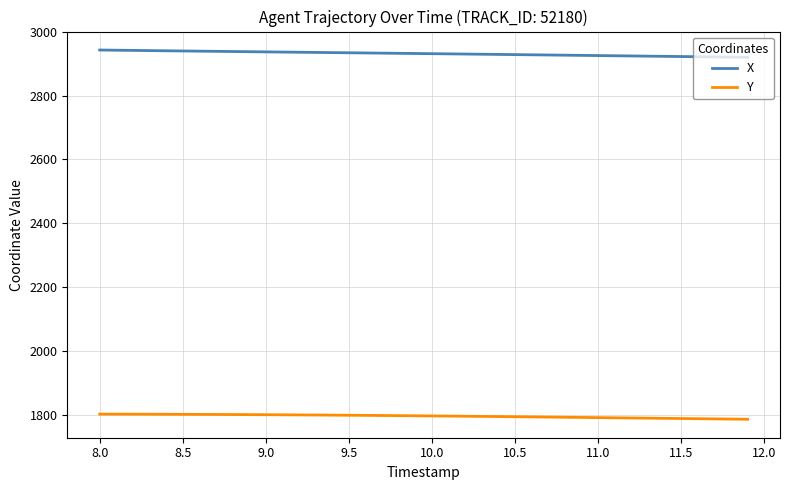

Which series has the largest total across all categories?

X